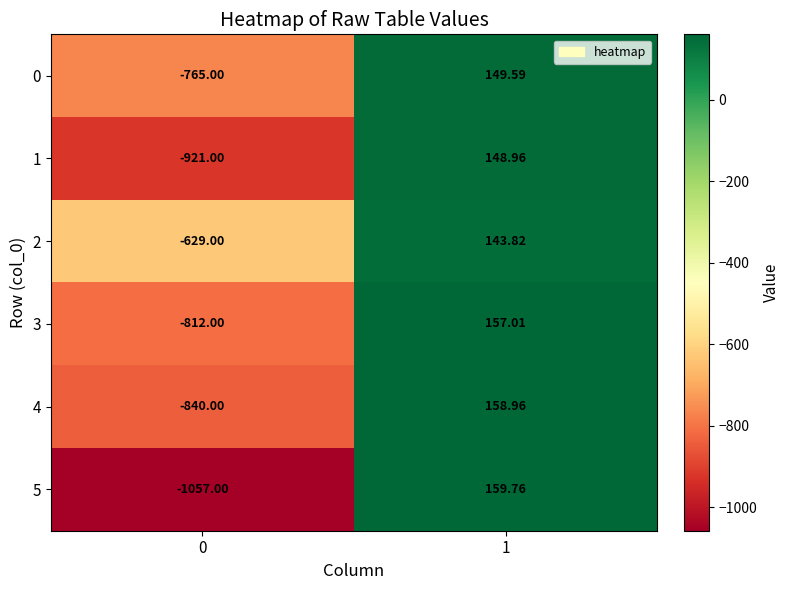

Is the value of 4 at 1 greater than the value of 3 at 1?

Yes